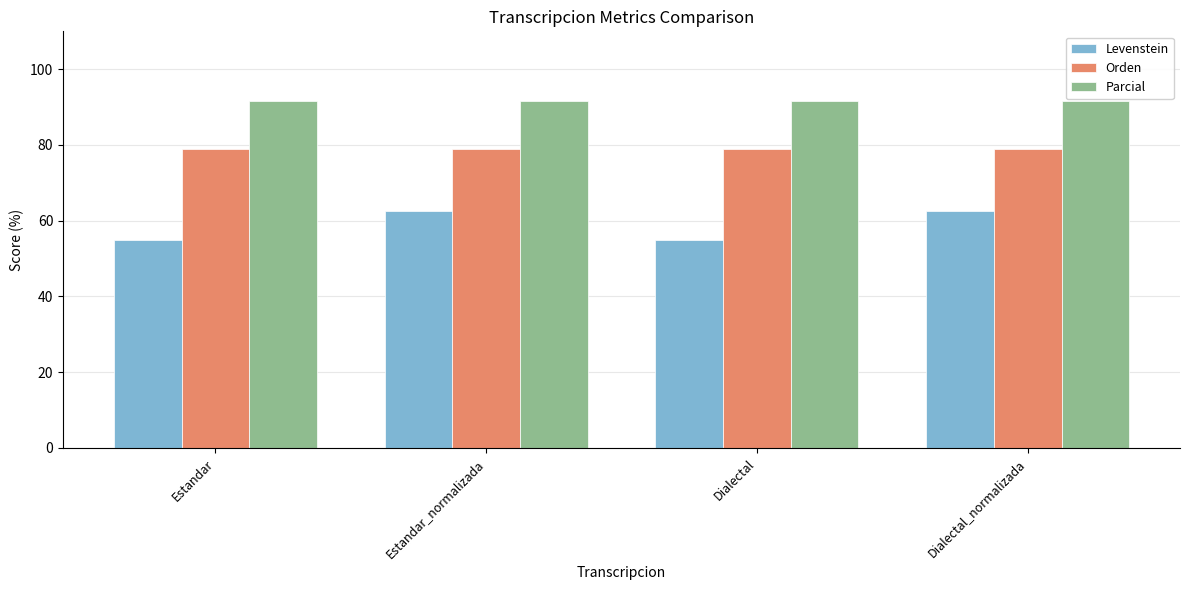

List the series in order of their overall mean, lowest first.

Levenstein, Orden, Parcial